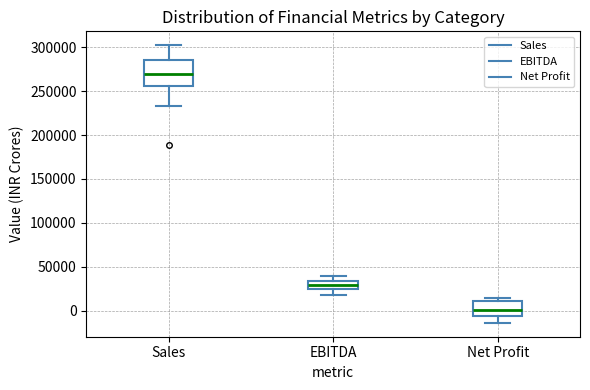

Which box's median line is the lowest?

Net Profit